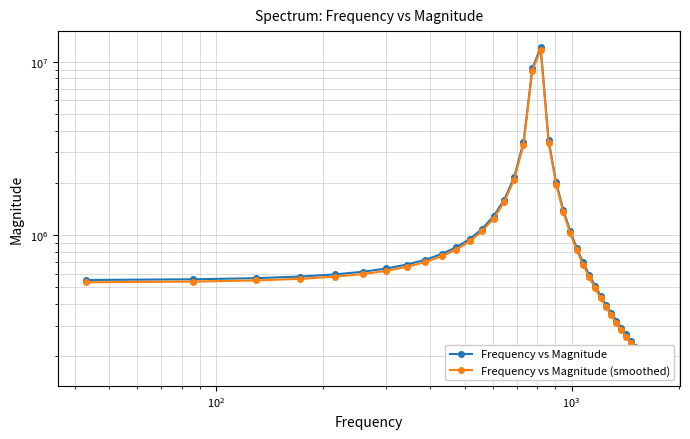

True or false: Frequency vs Magnitude (smoothed) has more than 2 interior local peaks.

False